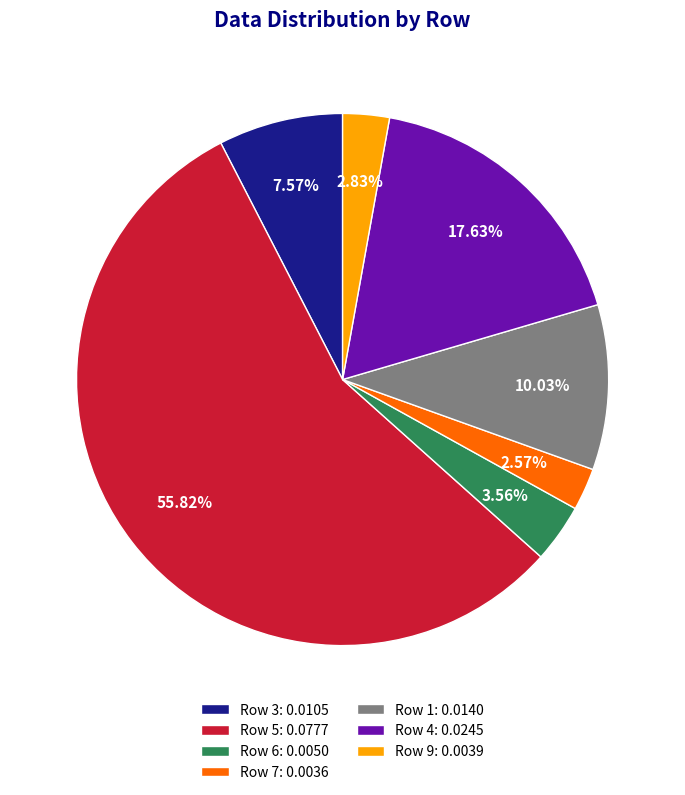

Which has a higher value, Row 7: 0.0036 or Row 1: 0.0140?

Row 1: 0.0140